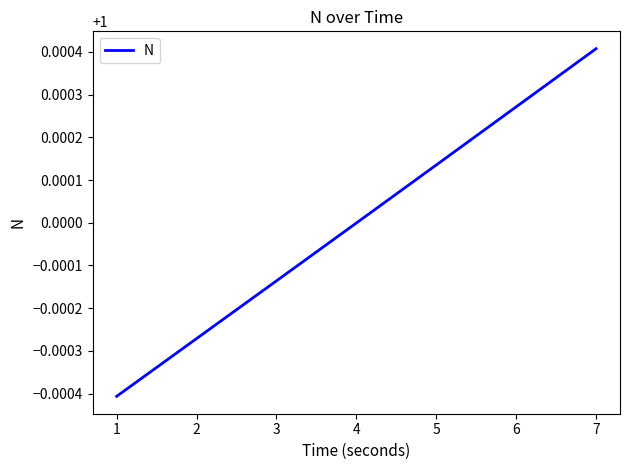

List the labels in order of value, smallest first.

1, 2, 3, 4, 5, 6, 7